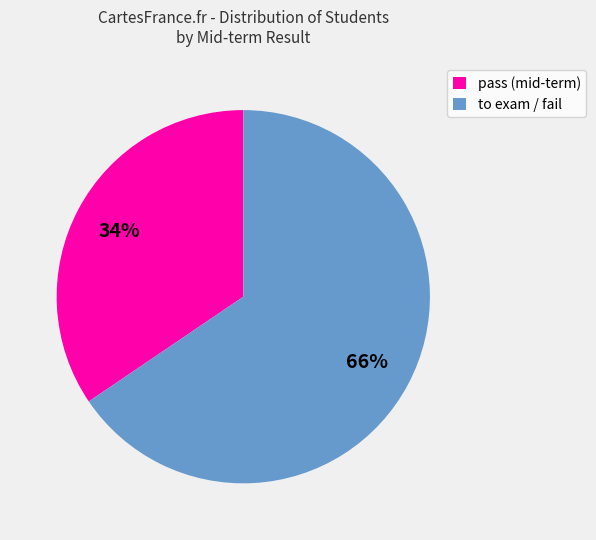

Which slice represents more than half of the pie?

to exam / fail